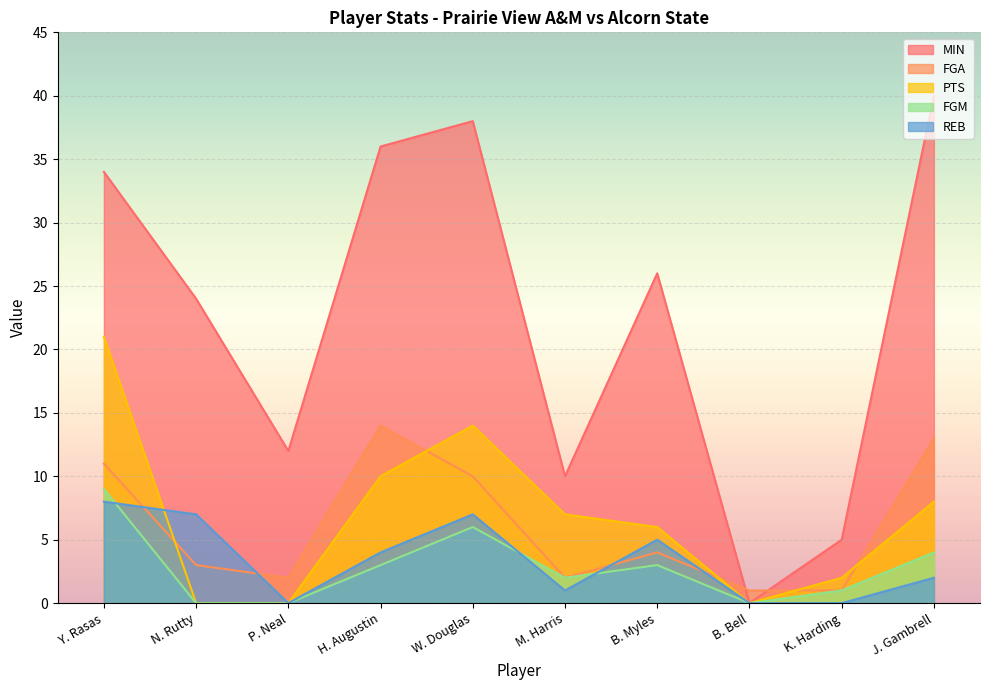

How many lines are shown in the chart?

5